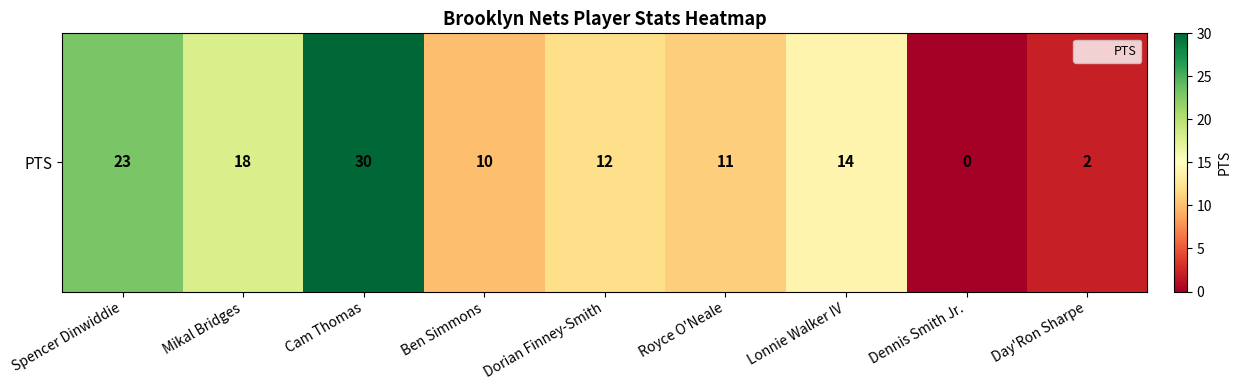

List the labels in order of value, smallest first.

Dennis Smith Jr., Day'Ron Sharpe, Ben Simmons, Royce O'Neale, Dorian Finney-Smith, Lonnie Walker IV, Mikal Bridges, Spencer Dinwiddie, Cam Thomas